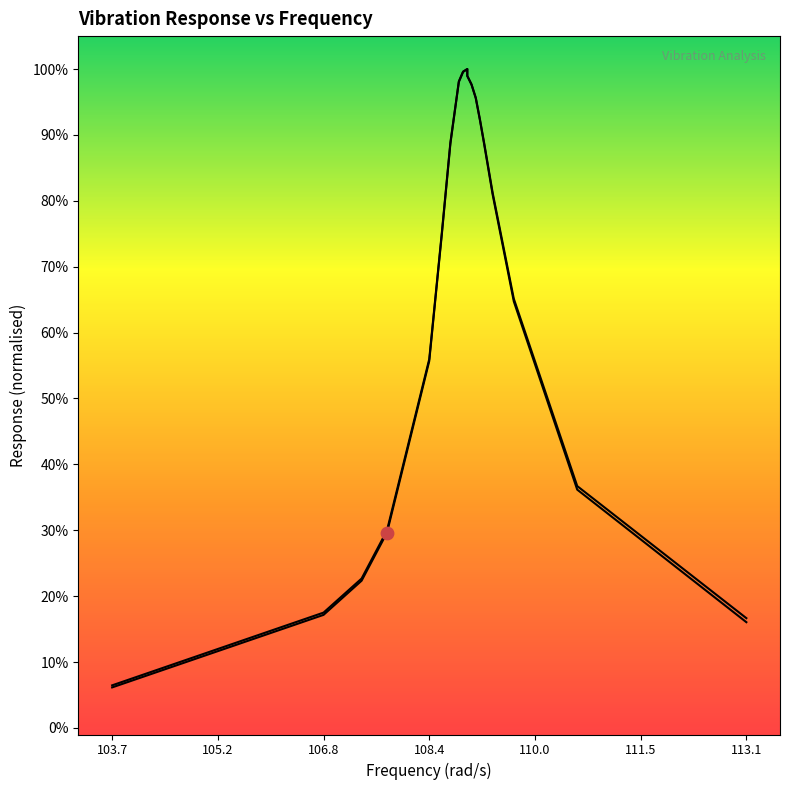

At how many categories does at least one series exceed 0?

19